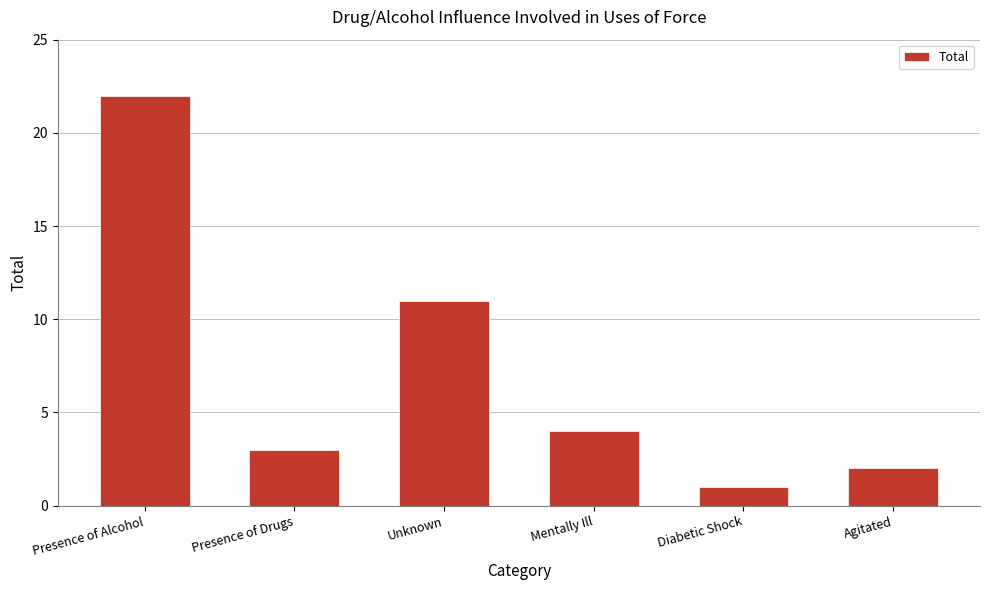

What is the difference between the maximum and minimum values?

21